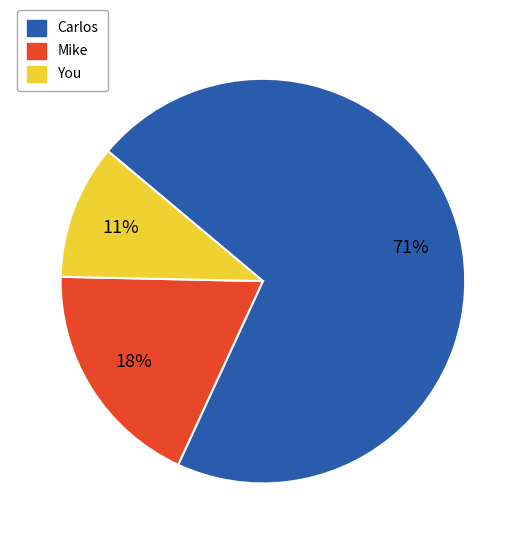

Which slice is the largest?

Carlos